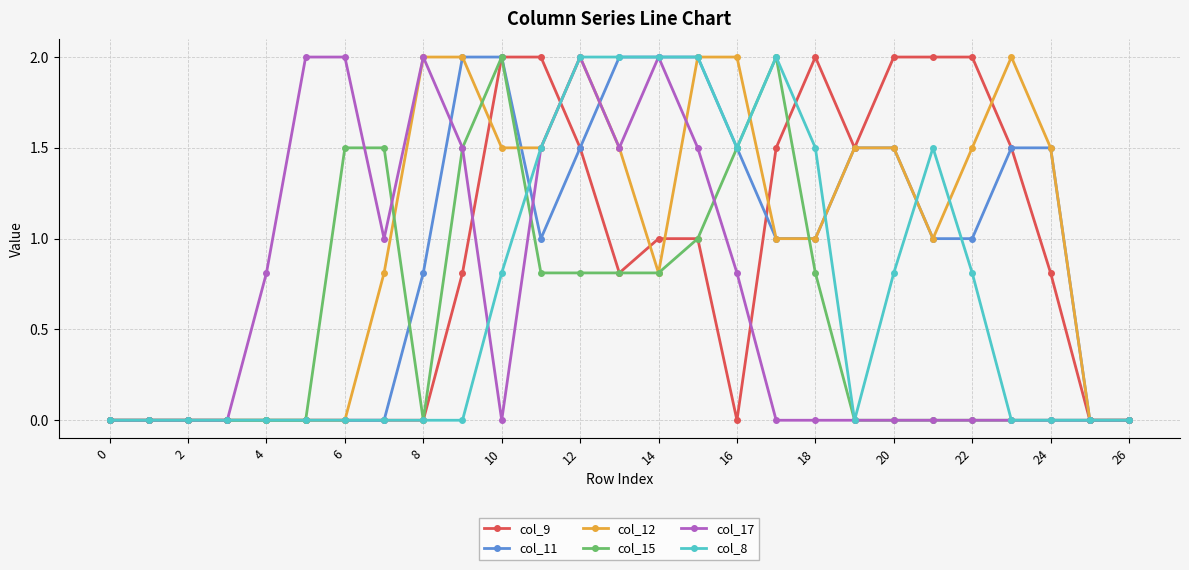

How many distinct data groups are displayed?

6